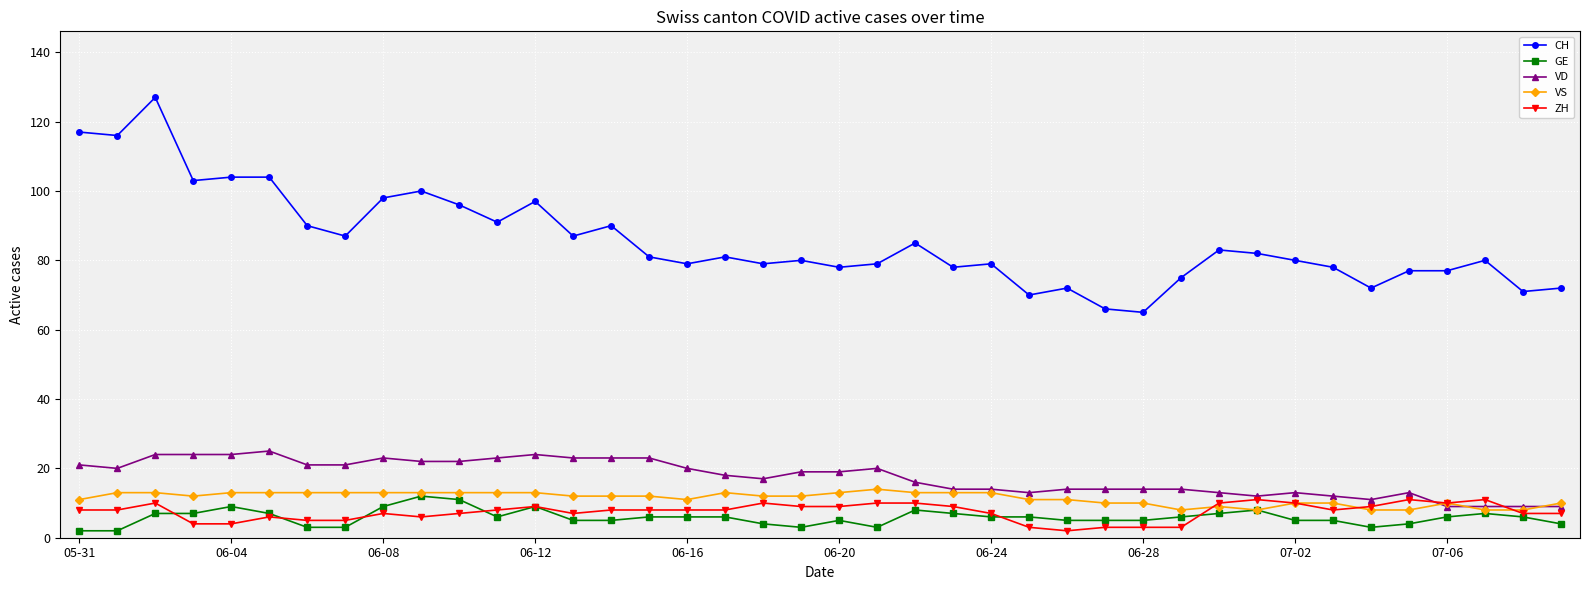

Does the chart have visible grid lines?

Yes